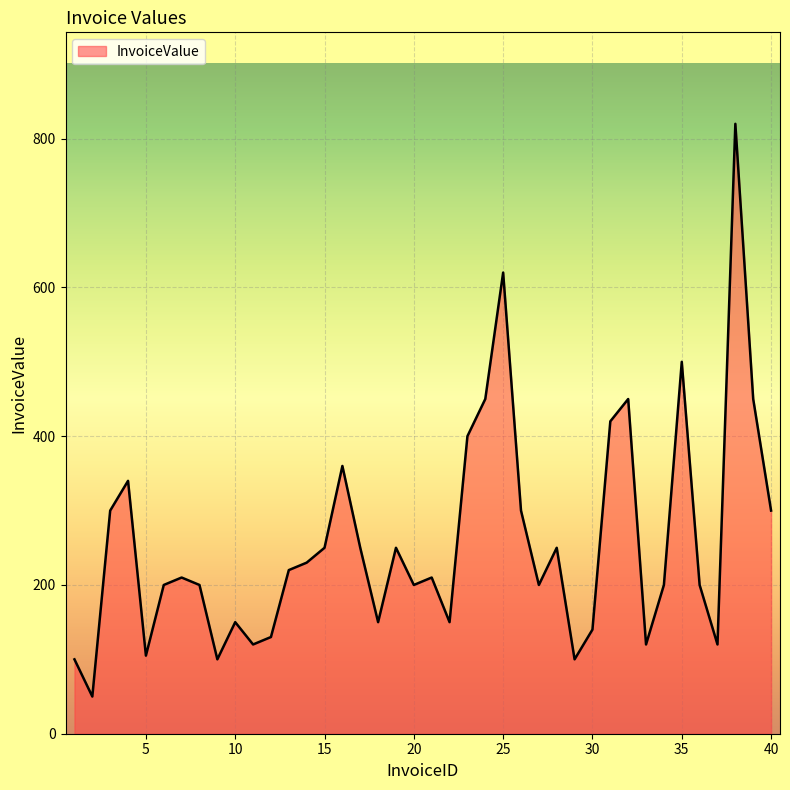

What is the greatest value displayed?

820